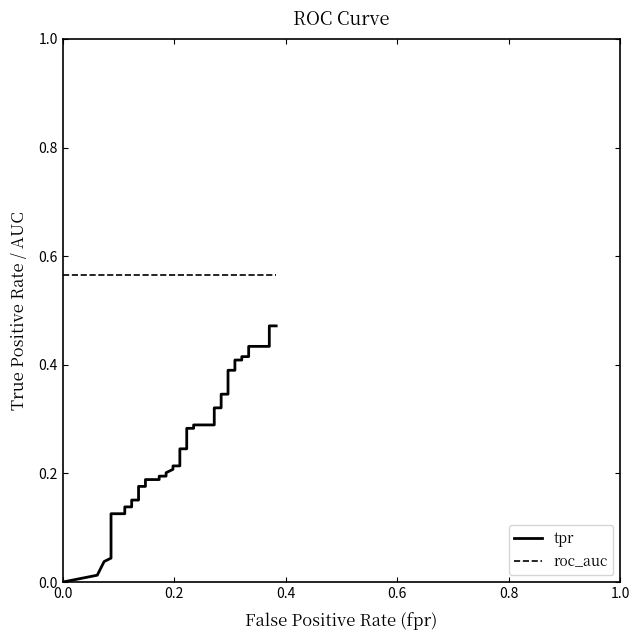

Which series has the largest range (max minus min)?

tpr